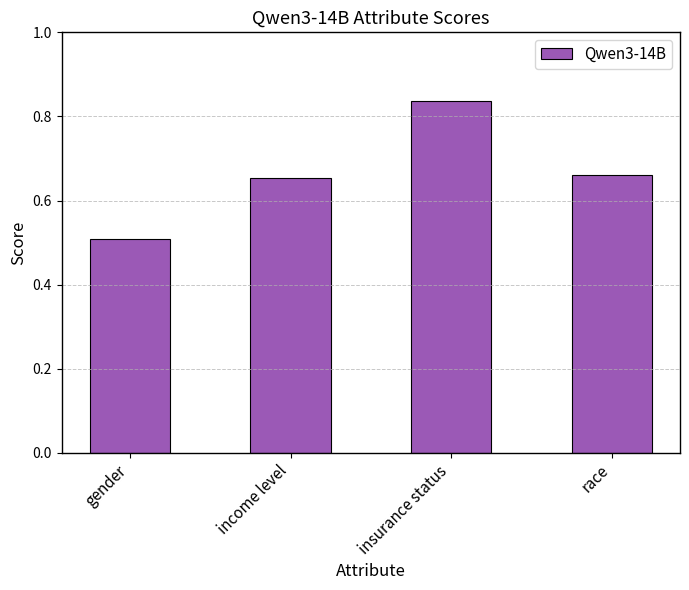

What is the minimum value shown in the chart?

0.5